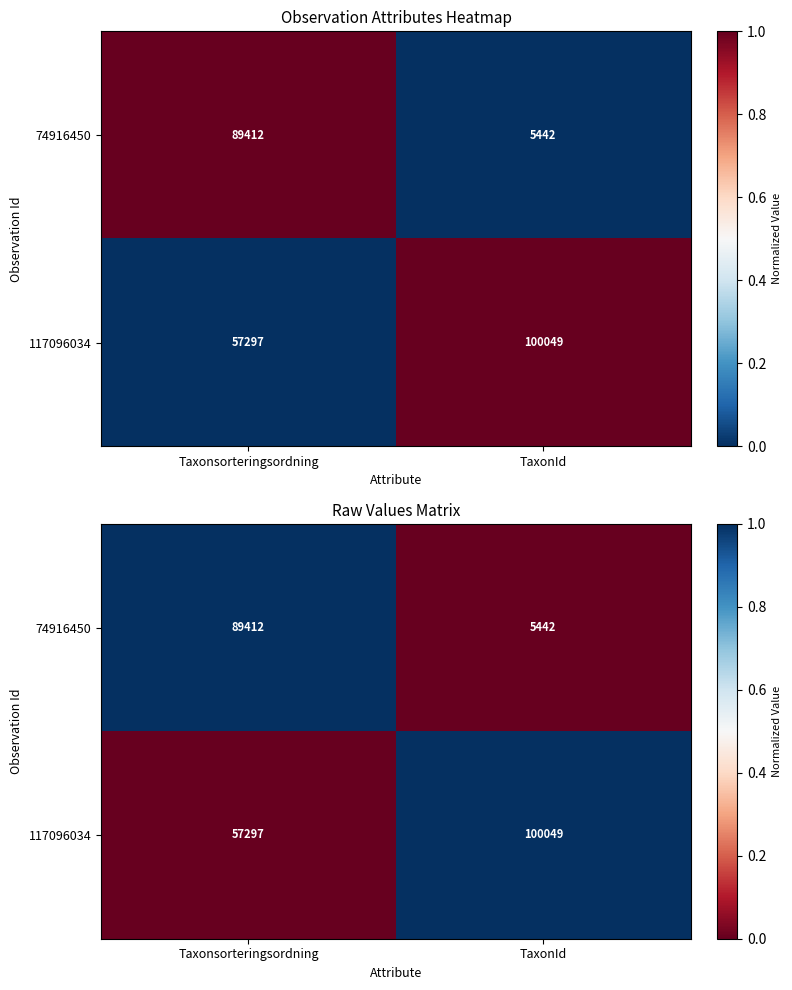

What is the difference between the maximum and minimum values in the 74916450 series?

1